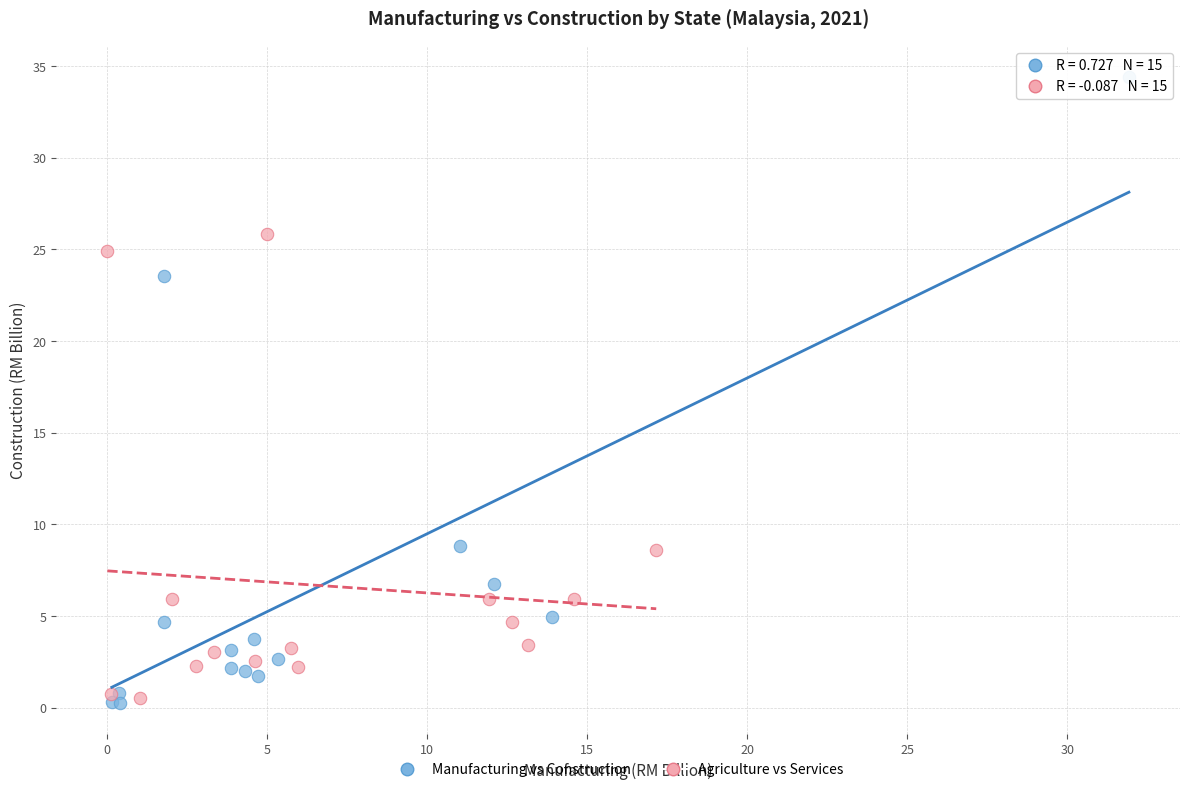

Which series has the widest spread of Y values?

Manufacturing vs Construction